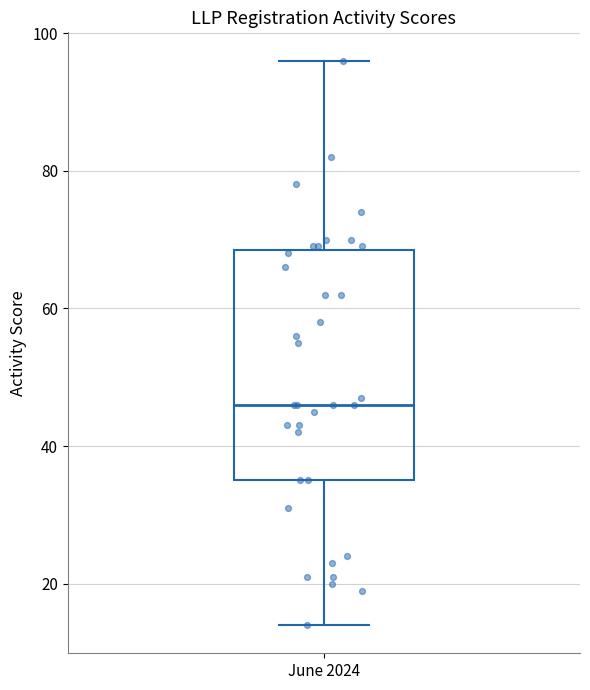

Where does the upper whisker of the box for June 2024 end on the y-axis? The values are not printed on the chart, so give them approximately, as read against the axis.

96